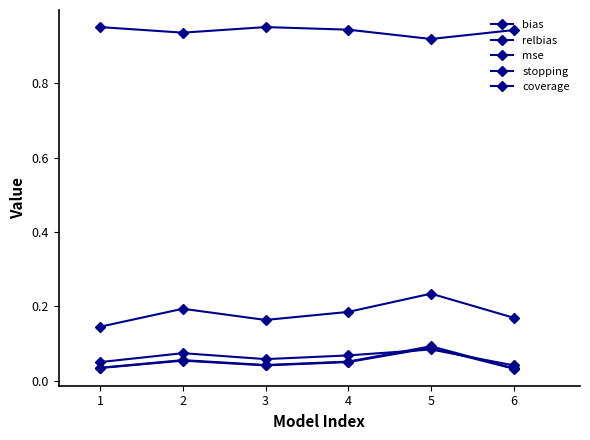

True or false: mse has more than 0 points higher than both neighbors.

True